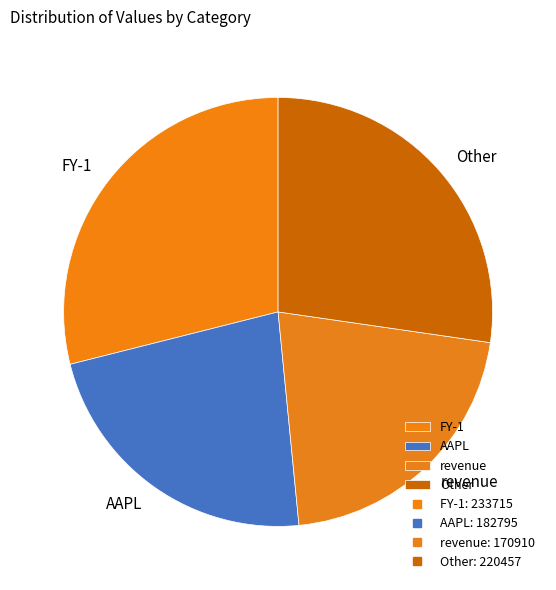

How many segments does this pie chart have?

4